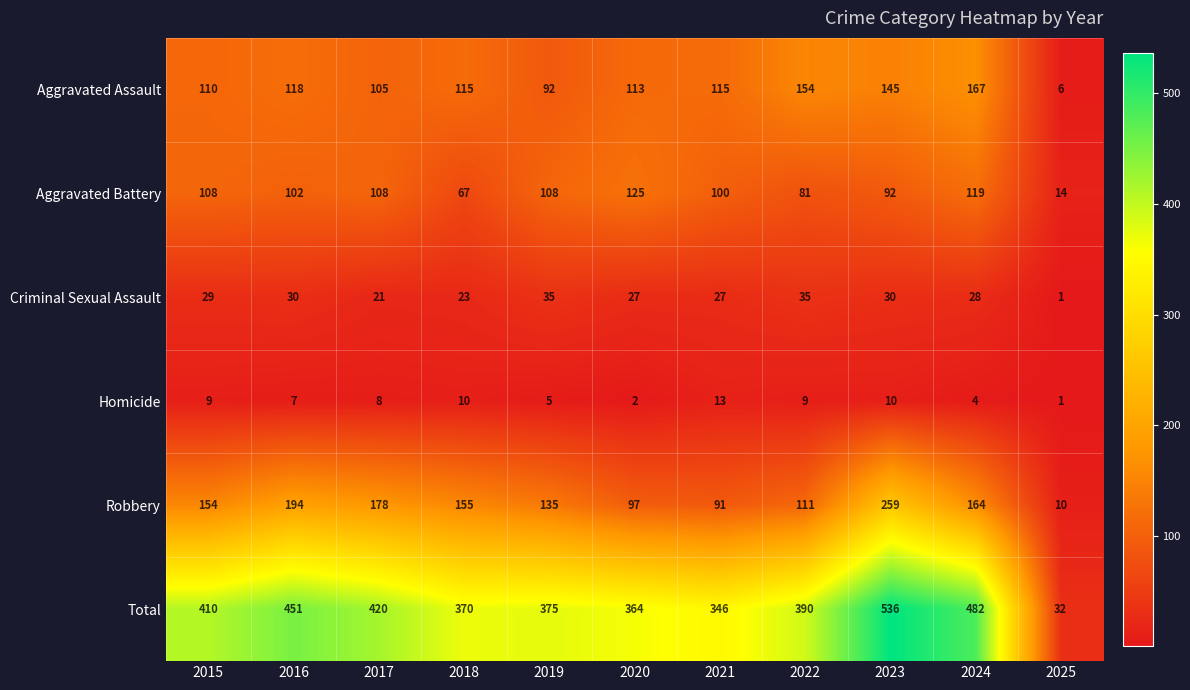

The Aggravated Battery series shows 125 at 2020. True or false?

True